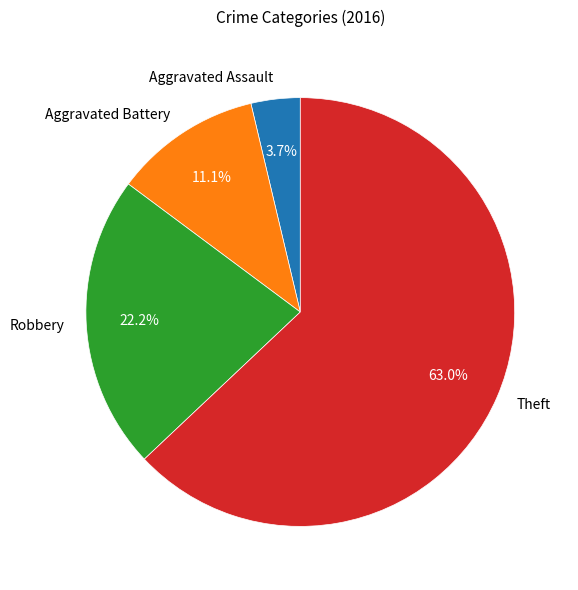

To the nearest percent, what is the difference between the Robbery and Aggravated Battery slice percentages?

11%